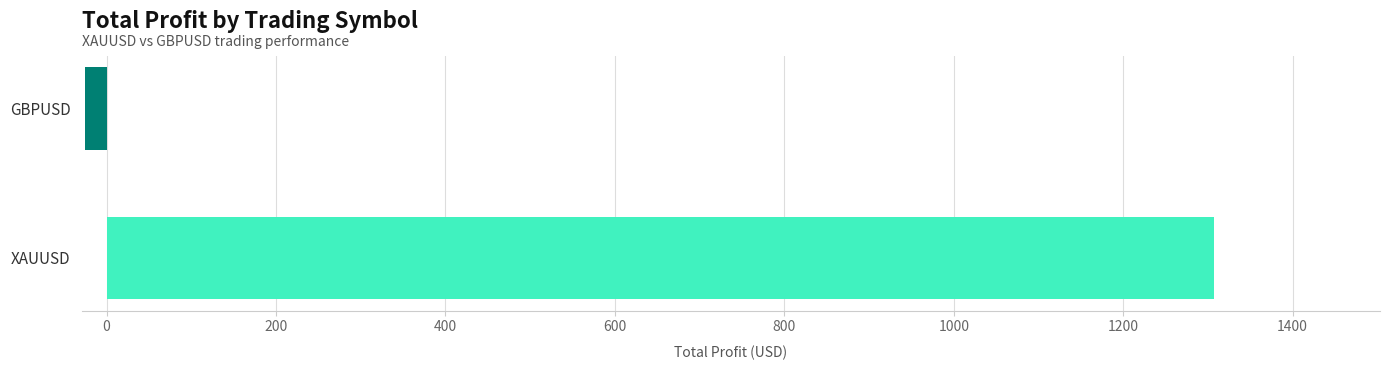

What is the difference between the maximum and minimum values?

1332.4